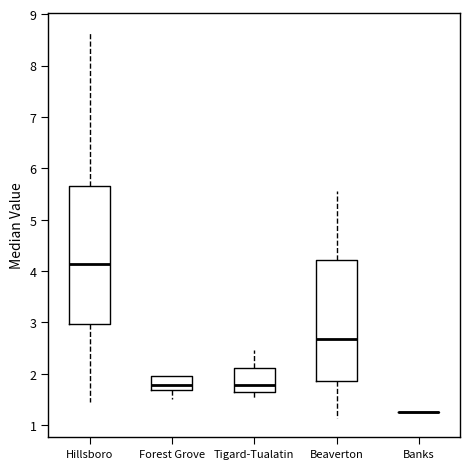

Where does the median line of the box for Hillsboro sit on the y-axis? The values are not printed on the chart, so give them approximately, as read against the axis.

4.1